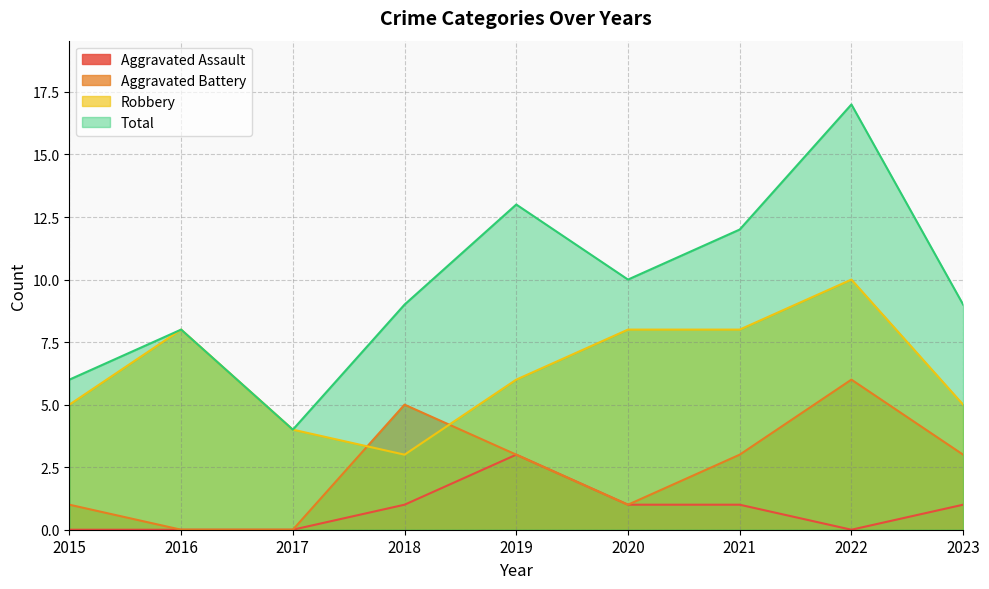

Does the chart have visible grid lines?

Yes